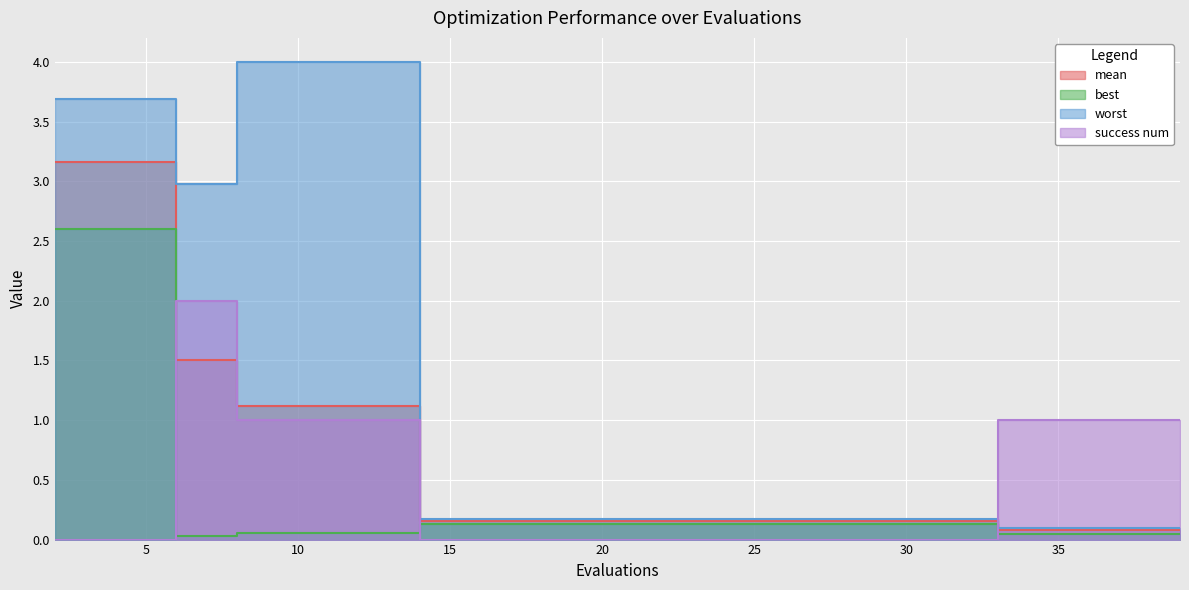

True or false: mean has a value of 1.1 at 10.

True